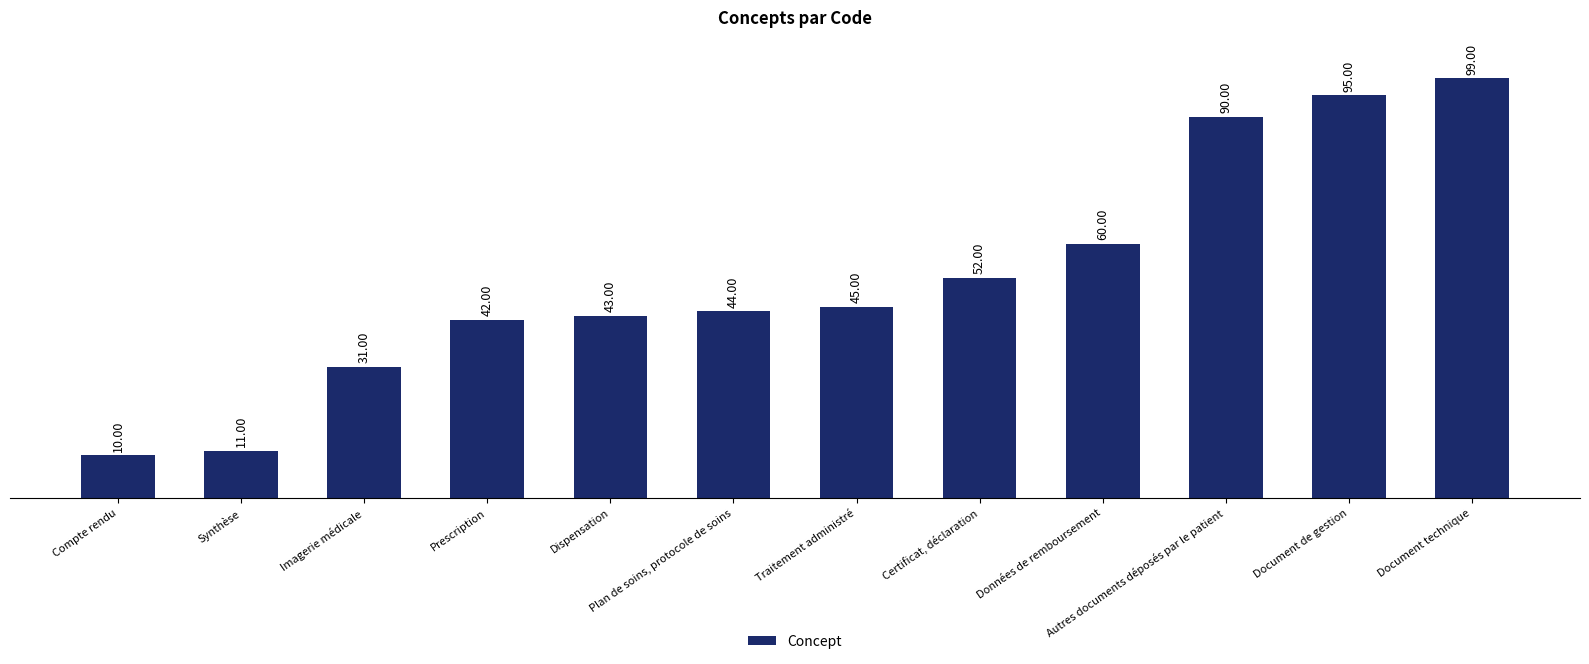

Which label corresponds to the smallest value in the chart?

Compte rendu